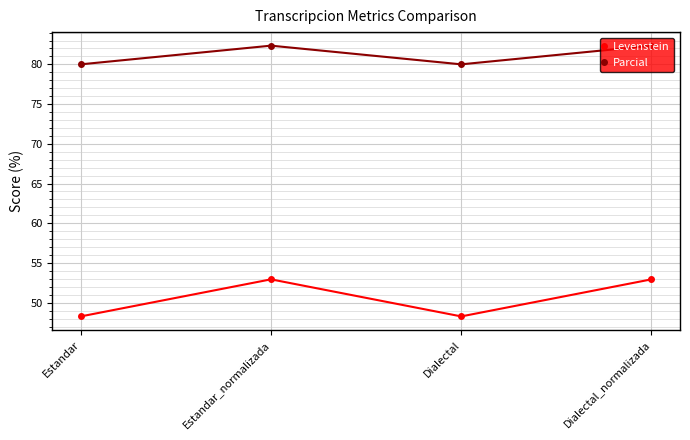

What is the greatest value displayed?

82.4